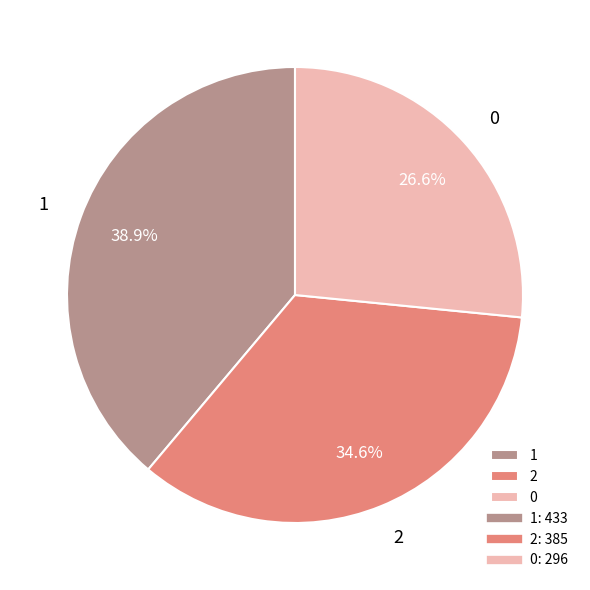

Which category has the biggest portion of the pie?

1